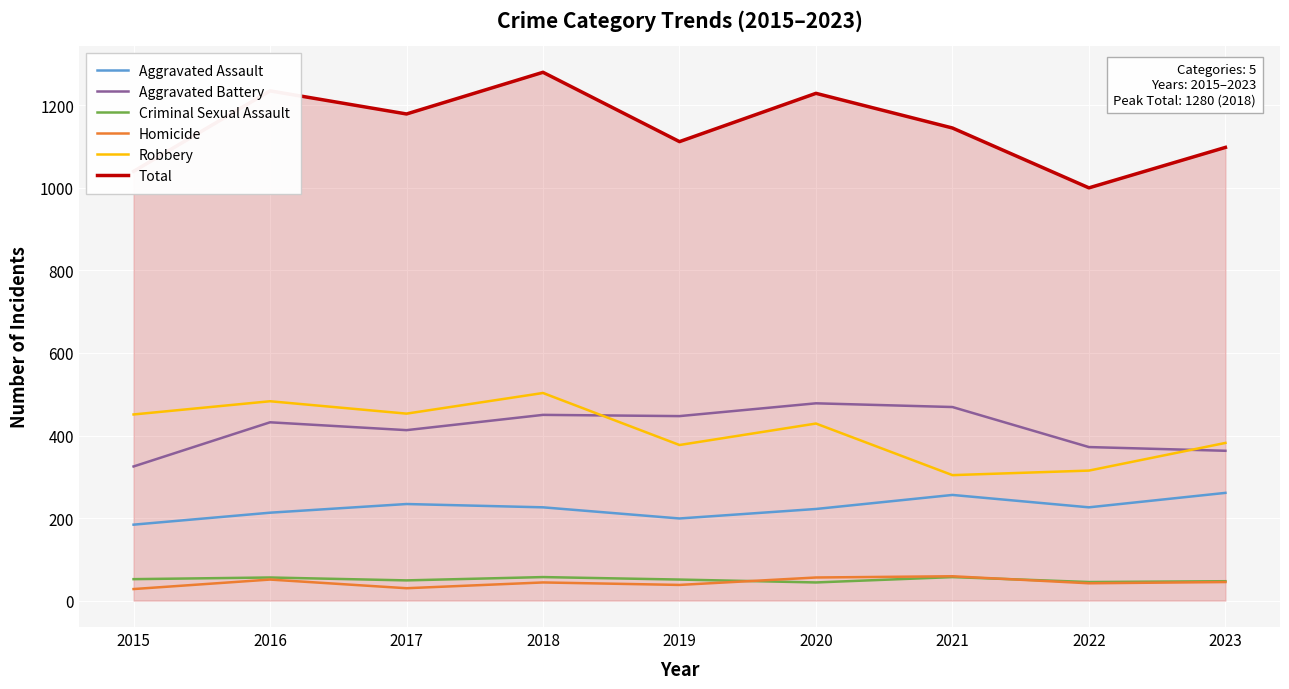

The value of Aggravated Battery at 2023 is 515. True or false?

False